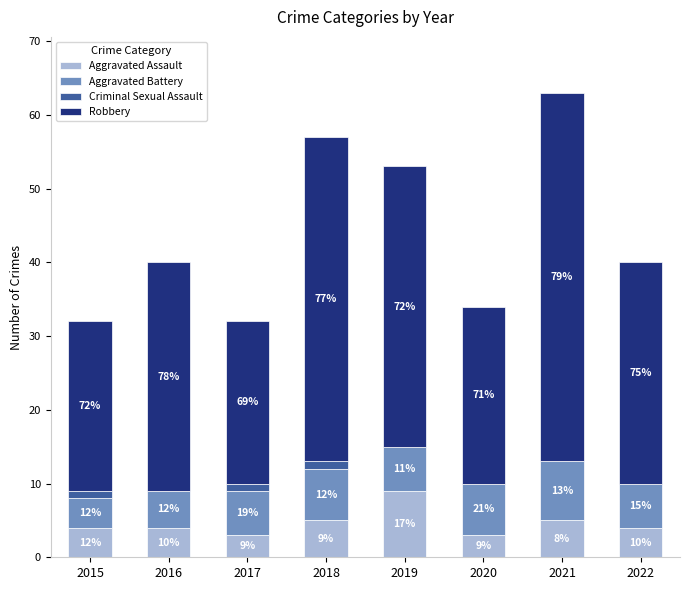

What is the average value of the Aggravated Battery series?

6